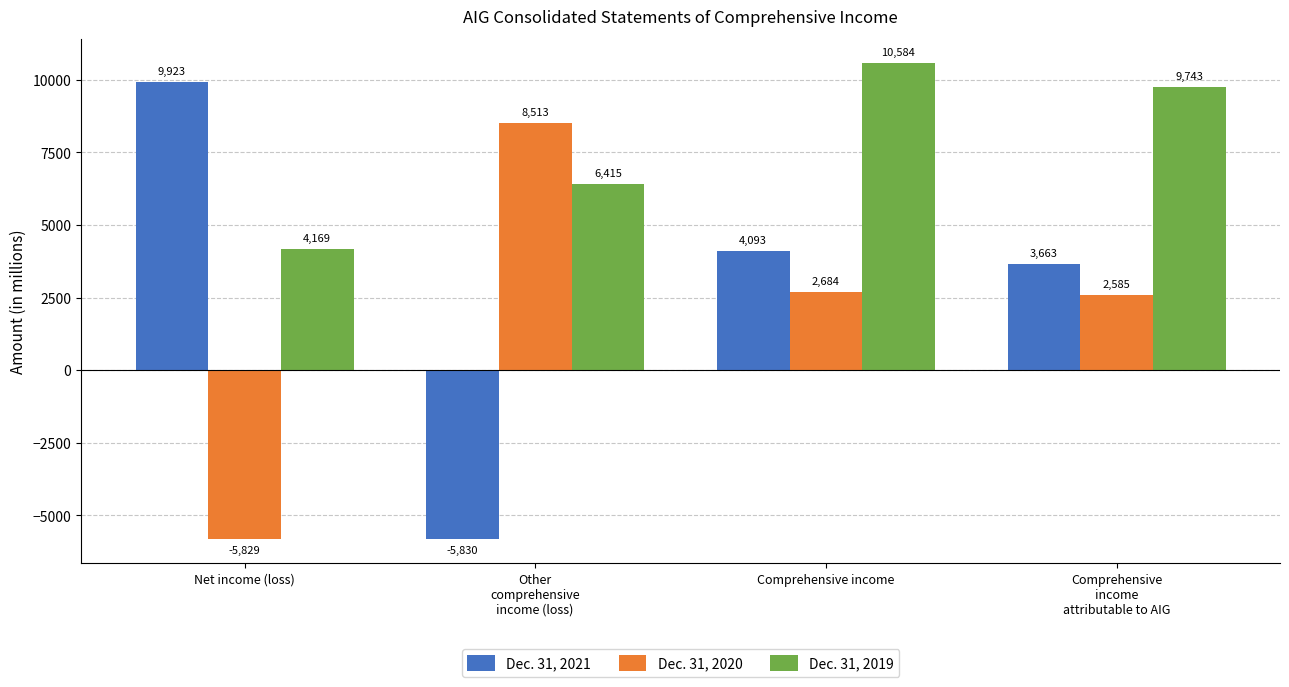

At which label is Dec. 31, 2021 closest to 2046?

Comprehensive
income
attributable to AIG